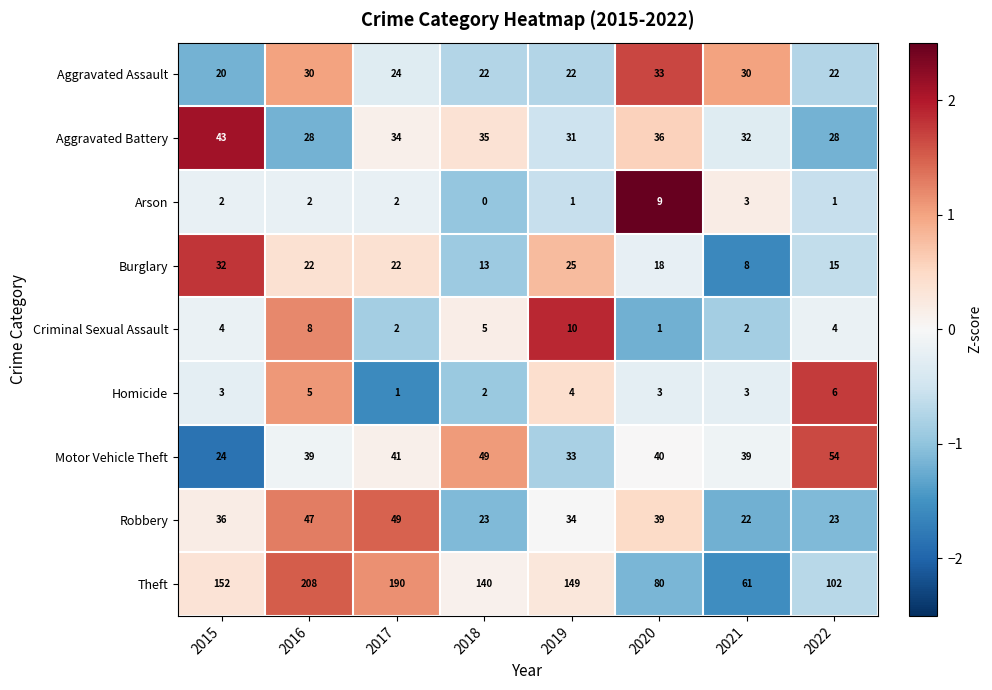

Is it true that Homicide equals 1 at 2018?

False